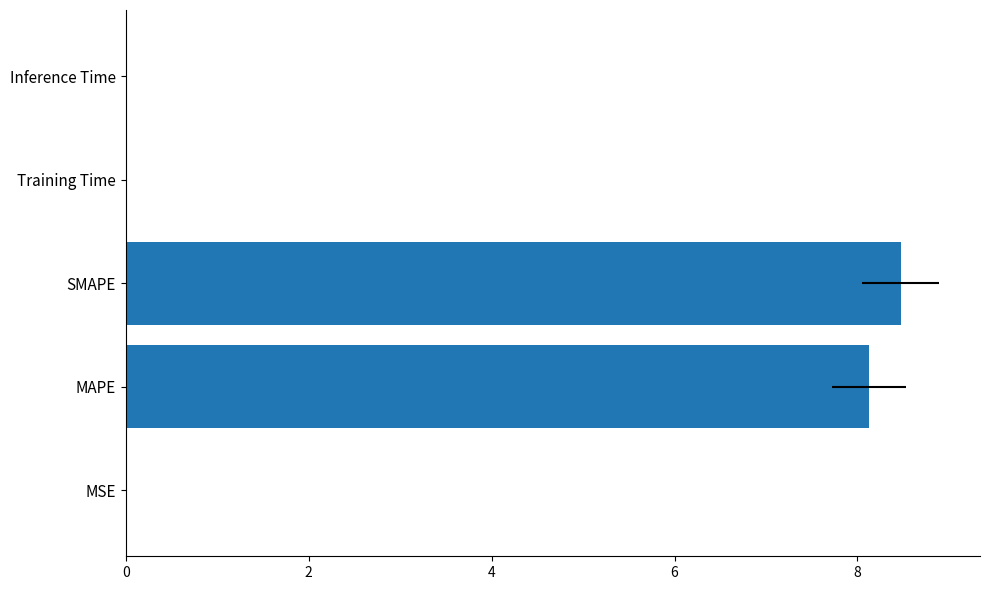

The chart shows a value of 0.0 at Inference Time. True or false?

True